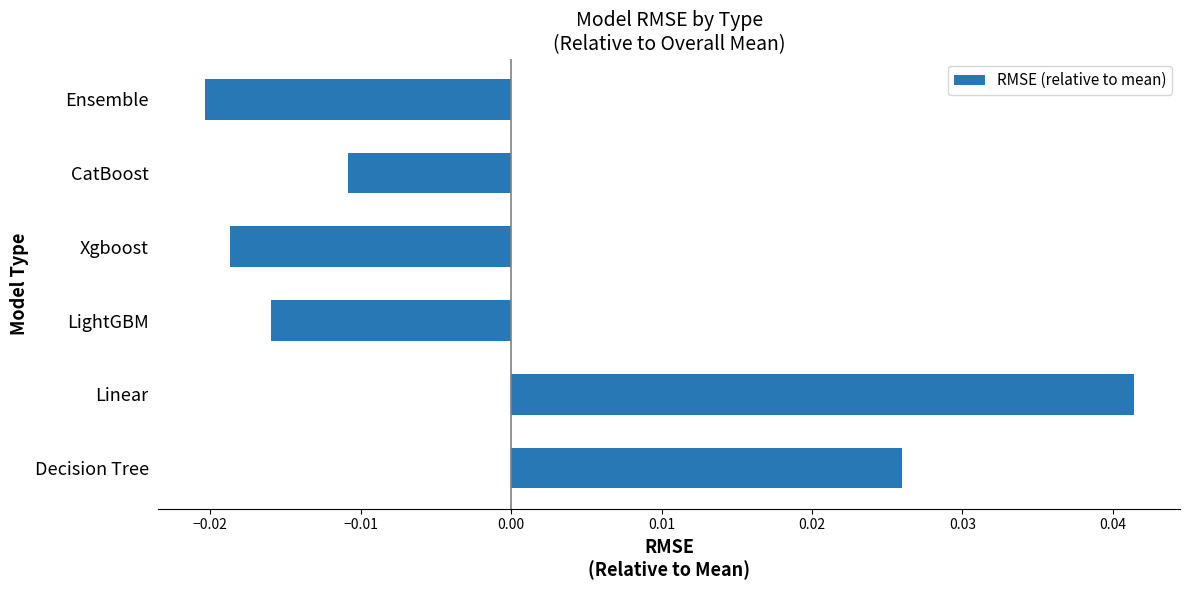

Which label corresponds to the smallest value in the chart?

Ensemble